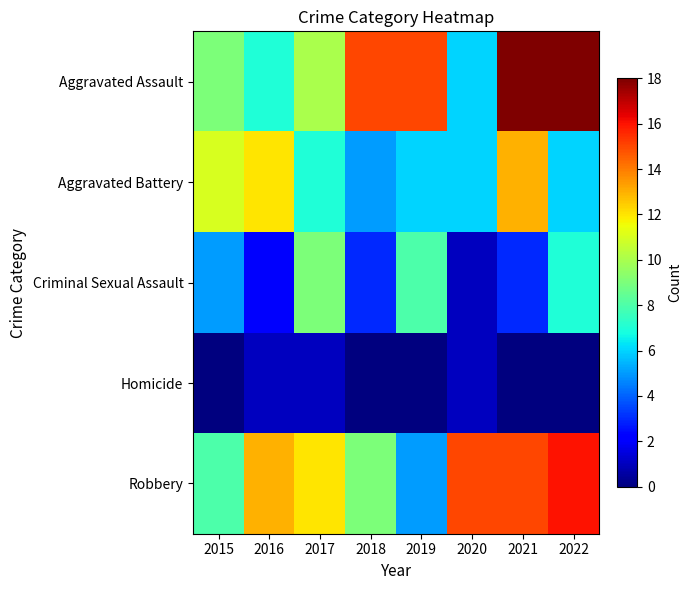

Reading left to right, extract all data points from this chart.

Aggravated Assault: 2015=9	2016=7	2017=10	2018=15	2019=15	2020=6	2021=18	2022=18
Aggravated Battery: 2015=11	2016=12	2017=7	2018=5	2019=6	2020=6	2021=13	2022=6
Criminal Sexual Assault: 2015=5	2016=2	2017=9	2018=3	2019=8	2020=1	2021=3	2022=7
Homicide: 2015=0	2016=1	2017=1	2018=0	2019=0	2020=1	2021=0	2022=0
Robbery: 2015=8	2016=13	2017=12	2018=9	2019=5	2020=15	2021=15	2022=16